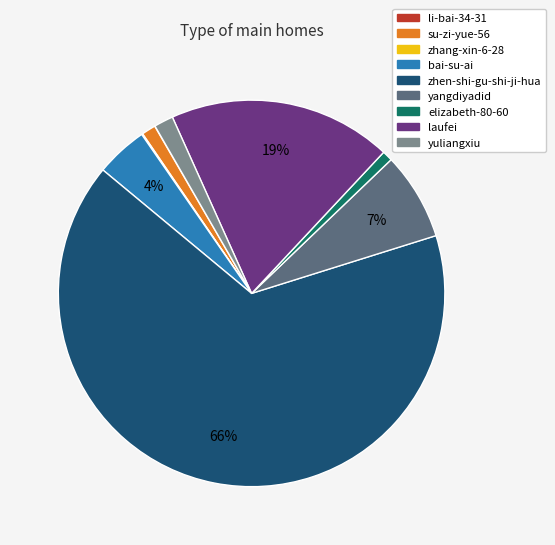

Is it true that zhen-shi-gu-shi-ji-hua is 75% of the pie?

False